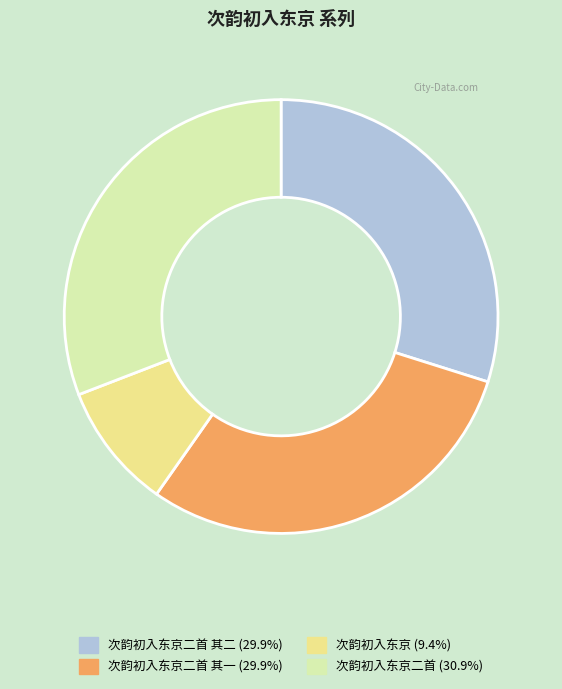

How many slices are in this pie chart?

4